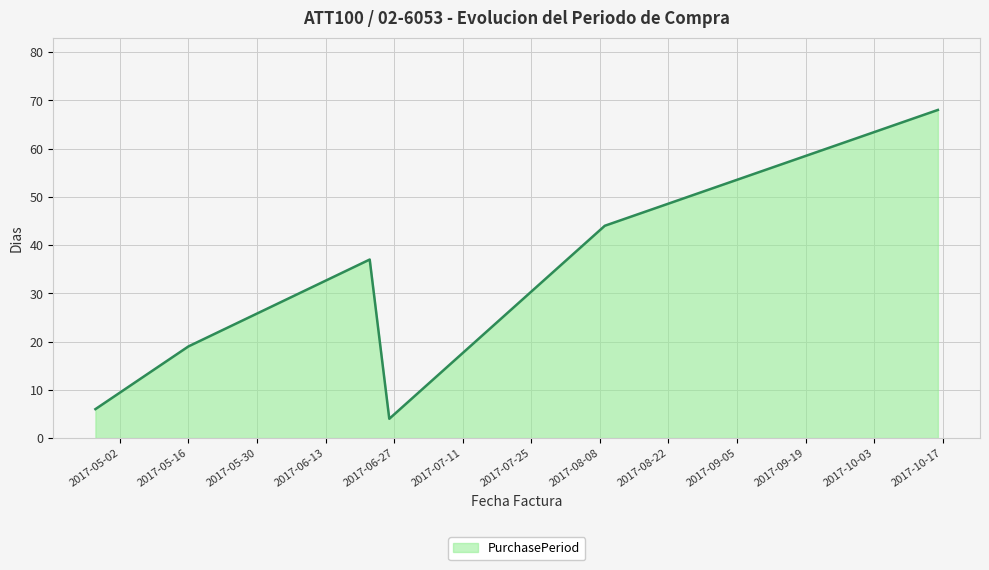

True or false: there are more than 1 points higher than both neighbors.

False